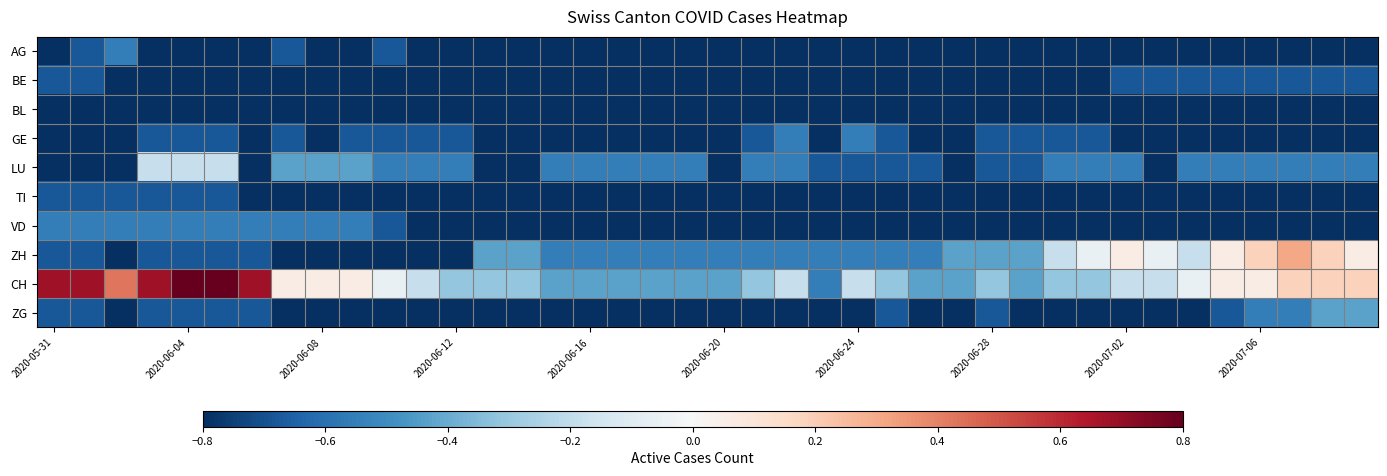

Count the number of data series in this chart.

10